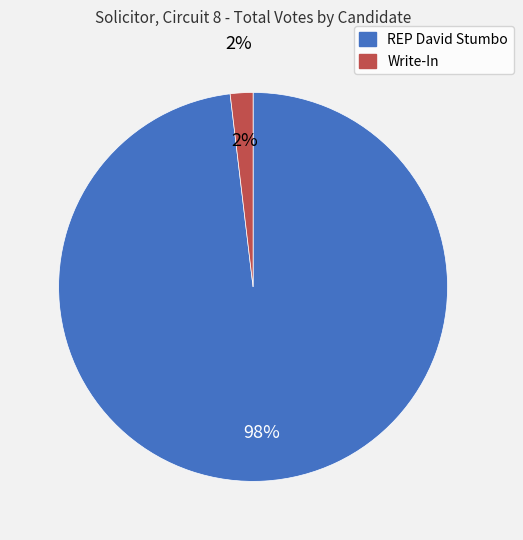

What is the change in value from REP David Stumbo to Write-In?

-23379